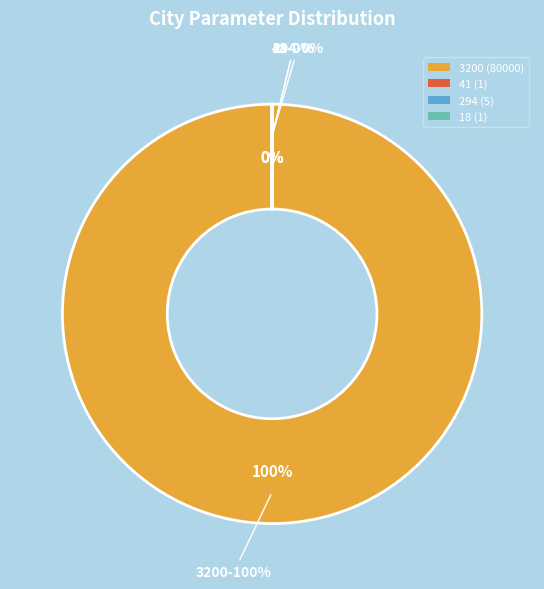

How much of the chart is everything except 0?

100.0%